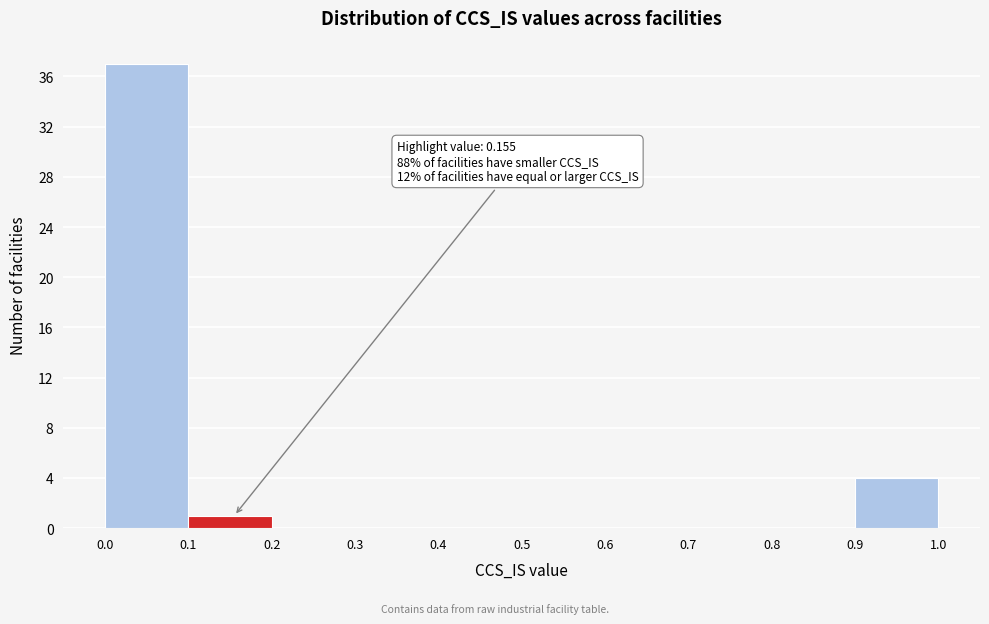

Which range on the x-axis has the tallest bar?

0.0 to 0.1